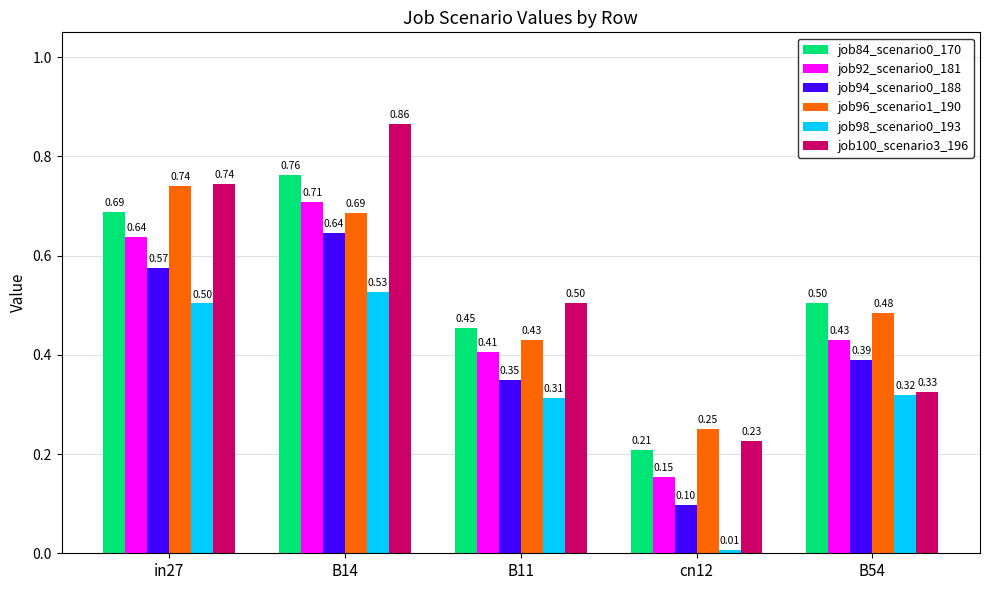

Which series changed the most between B14 and B54?

job100_scenario3_196